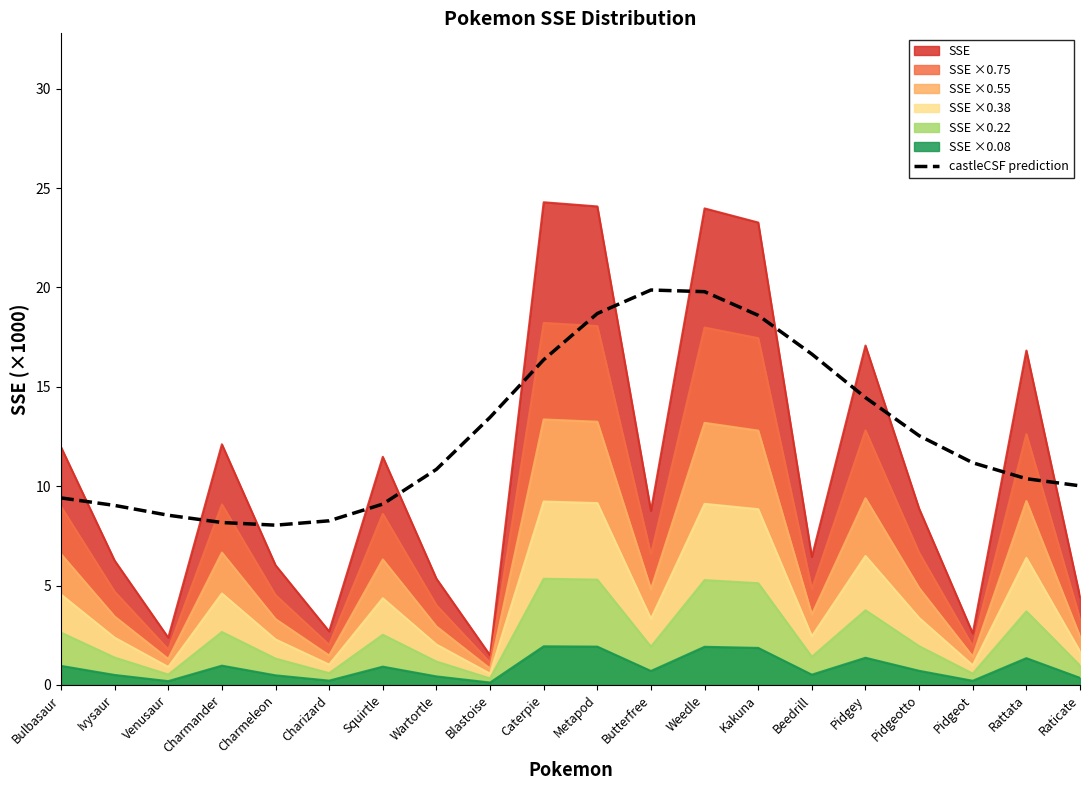

Which series has the widest spread of values?

SSE